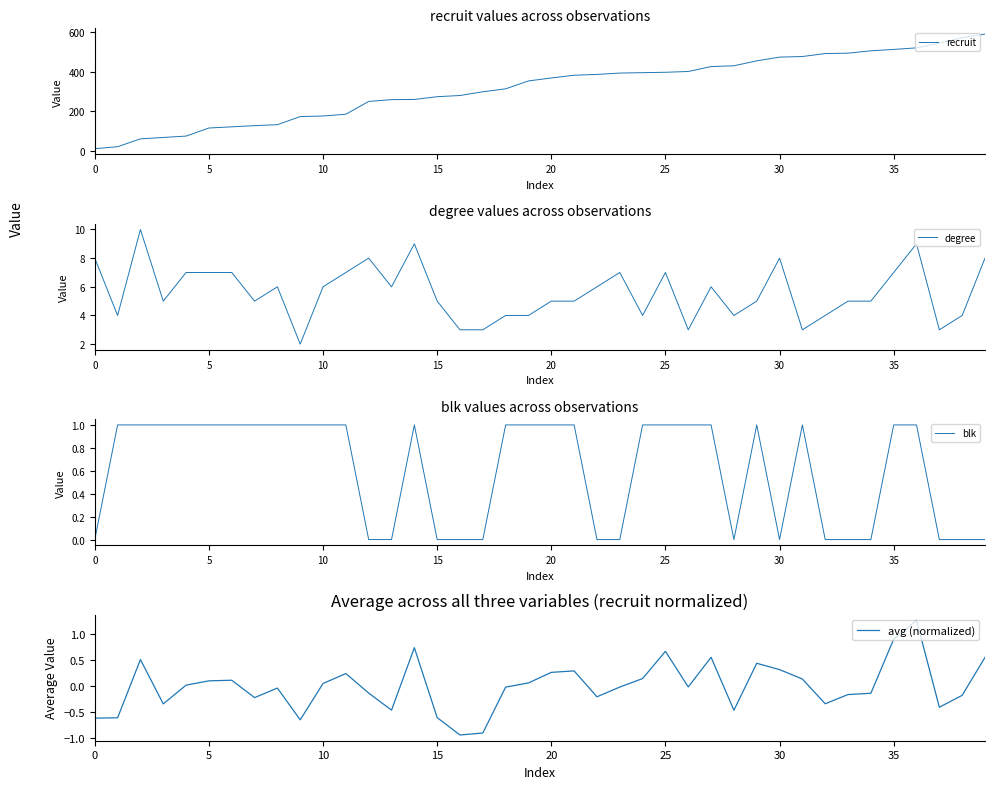

Reading left to right, transcribe all the data shown in this chart.

recruit: 10.0	20.0	60.0	67.0	74.0	115.0	121.0	127.0	132.0	173.0	176.0	185.0	250.0	259.0	260.0	274.0	280.0	299.0	314.0	354.0	369.0	383.0	387.0	394.0	396.0	398.0	402.0	427.0	431.0	456.0	475.0	478.0	493.0	495.0	507.0	514.0	522.0	546.0	574.0	592.0
degree: 8.0	4.0	10.0	5.0	7.0	7.0	7.0	5.0	6.0	2.0	6.0	7.0	8.0	6.0	9.0	5.0	3.0	3.0	4.0	4.0	5.0	5.0	6.0	7.0	4.0	7.0	3.0	6.0	4.0	5.0	8.0	3.0	4.0	5.0	5.0	7.0	9.0	3.0	4.0	8.0
blk: 0.0	1.0	1.0	1.0	1.0	1.0	1.0	1.0	1.0	1.0	1.0	1.0	0.0	0.0	1.0	0.0	0.0	0.0	1.0	1.0	1.0	1.0	0.0	0.0	1.0	1.0	1.0	1.0	0.0	1.0	0.0	1.0	0.0	0.0	0.0	1.0	1.0	0.0	0.0	0.0
avg (normalized): -0.6	-0.6	0.5	-0.3	0.0	0.1	0.1	-0.2	-0.0	-0.6	0.1	0.2	-0.1	-0.5	0.7	-0.6	-0.9	-0.9	-0.0	0.1	0.3	0.3	-0.2	-0.0	0.1	0.7	-0.0	0.6	-0.5	0.4	0.3	0.1	-0.3	-0.2	-0.1	0.9	1.3	-0.4	-0.2	0.6